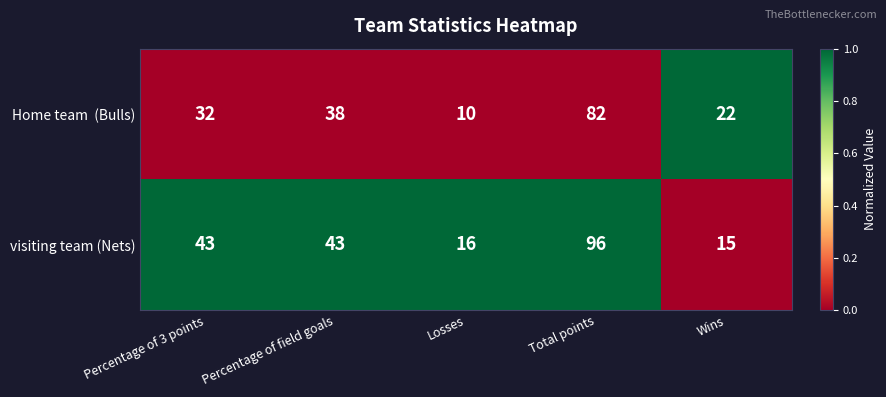

At which category is the sum across all series the highest?

Total points